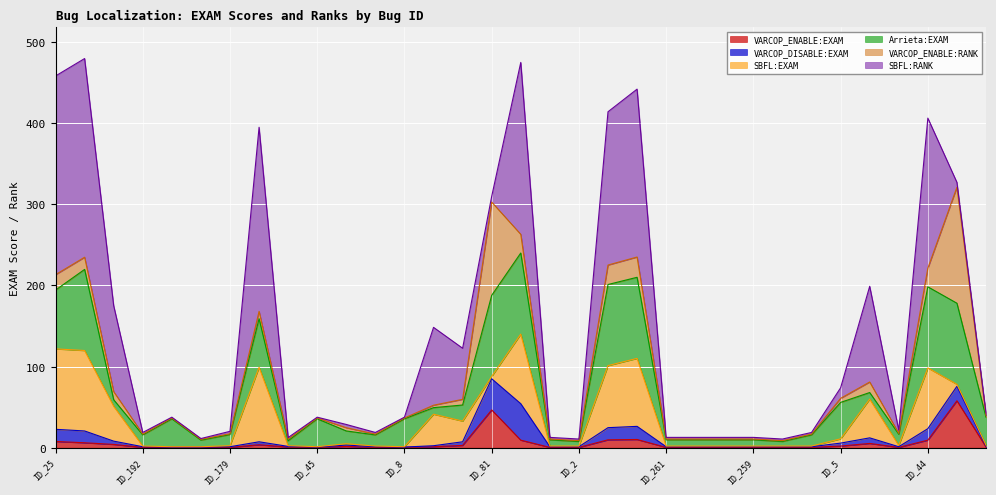

What is the highest value of the VARCOP_ENABLE:EXAM series?

57.9